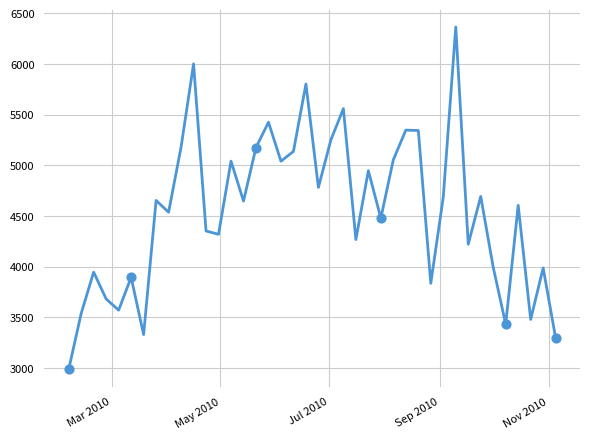

What is the maximum value shown in the chart?

6364.8